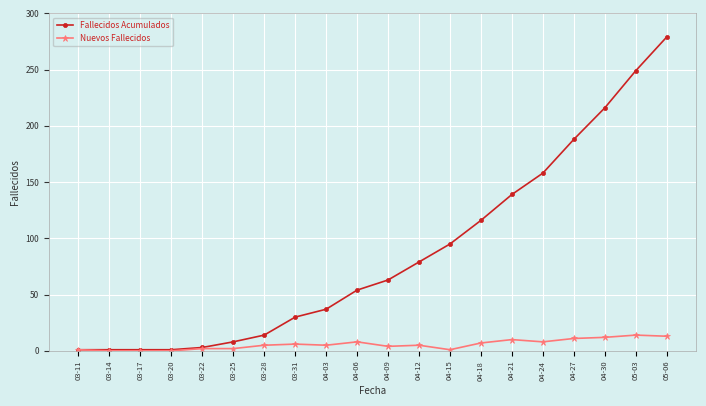

What is the maximum value for Nuevos Fallecidos?

14